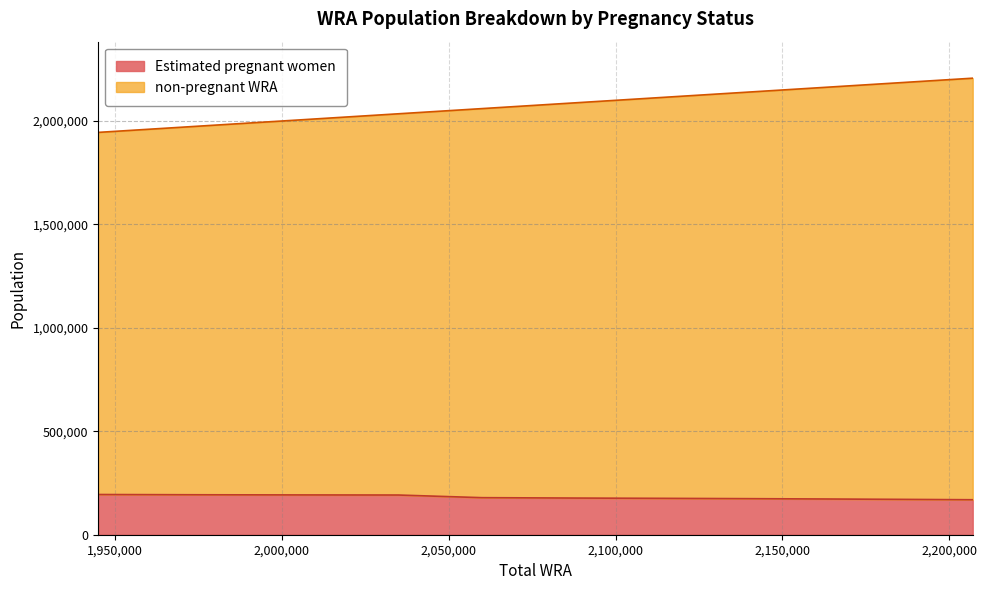

List the series in order of their overall mean, highest first.

non-pregnant WRA, Estimated pregnant women